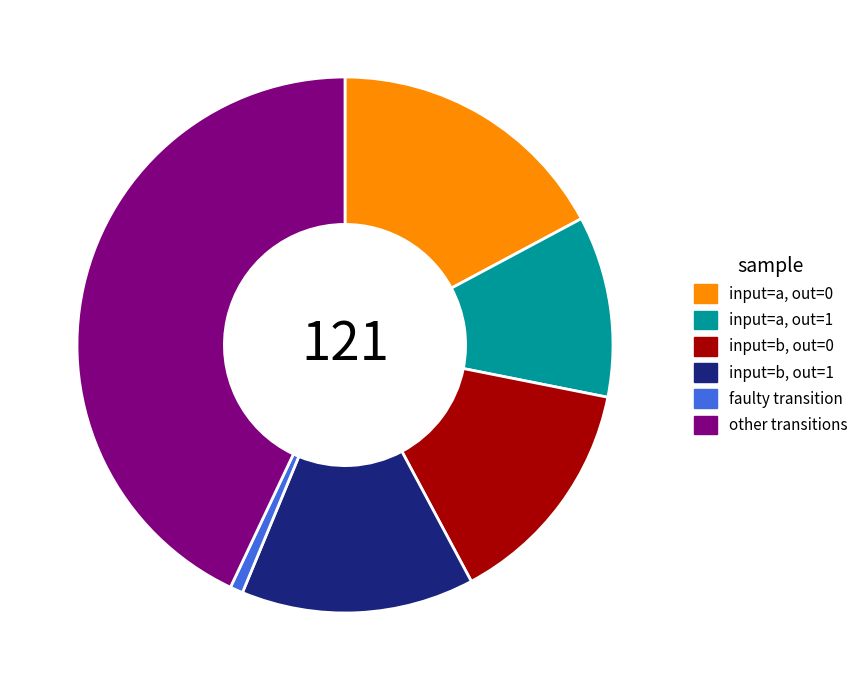

Does any single category account for the majority?

No